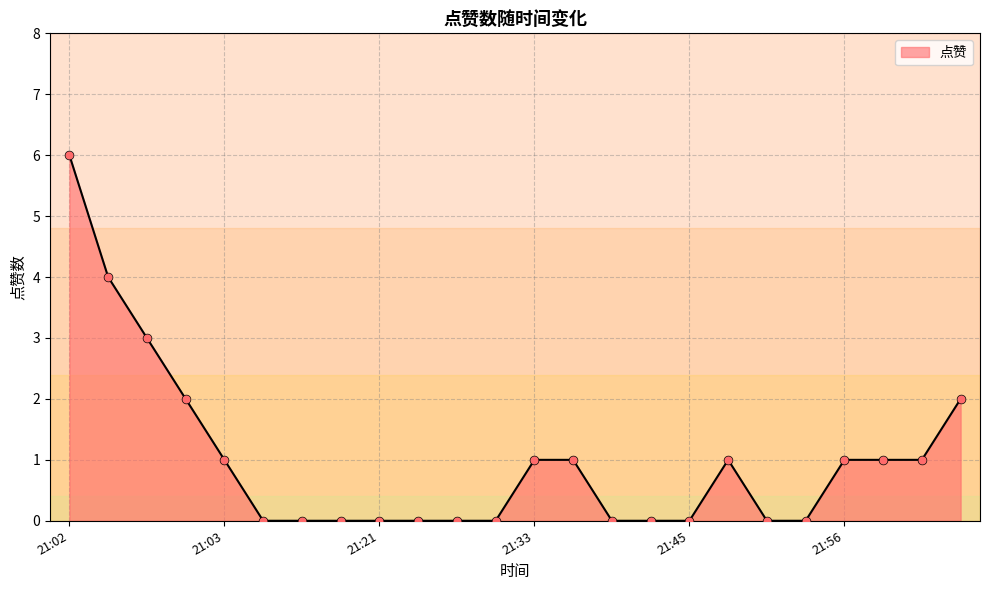

What is the maximum value shown in the chart?

6